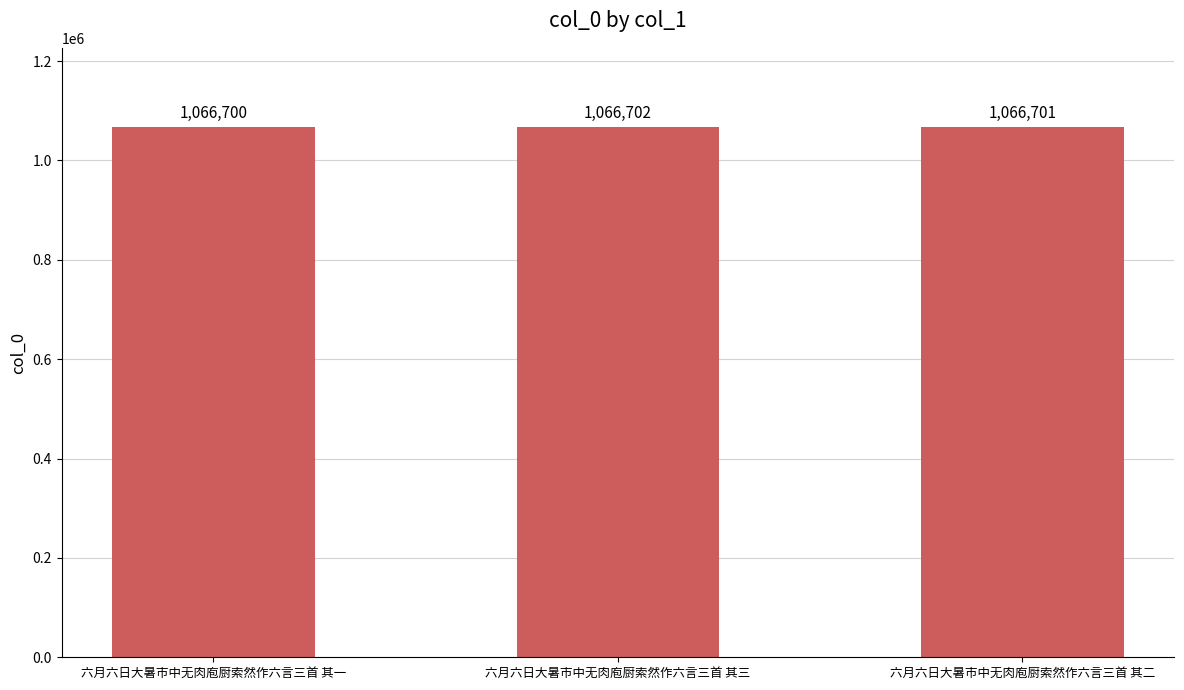

What is the minimum value shown in the chart?

1066700